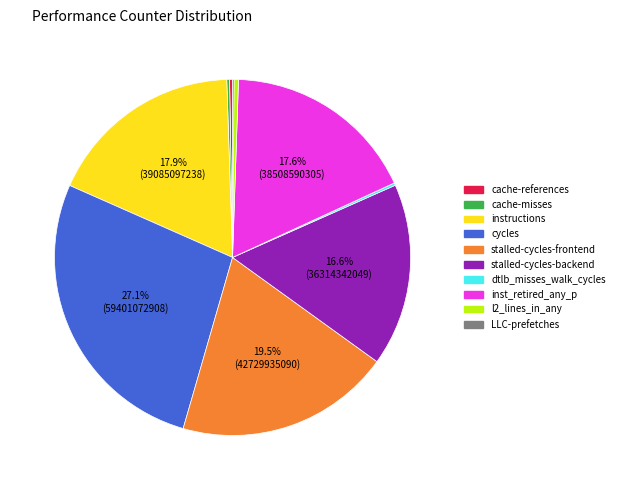

Approximately how many times larger is the value at inst_retired_any_p compared to cycles?

0.6